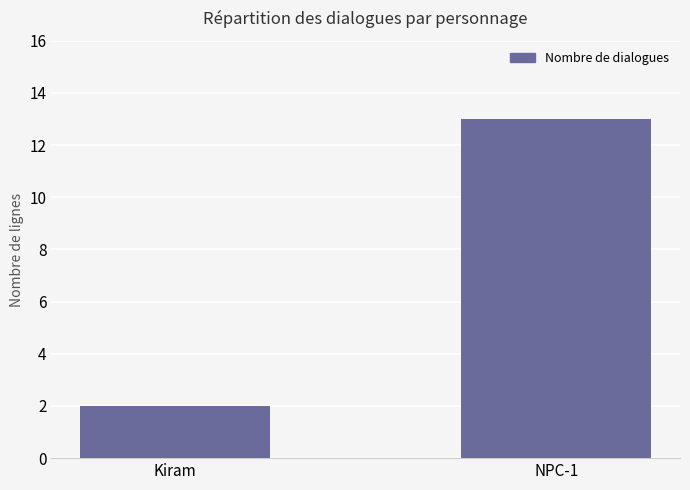

List the labels in order of value, smallest first.

Kiram, NPC-1